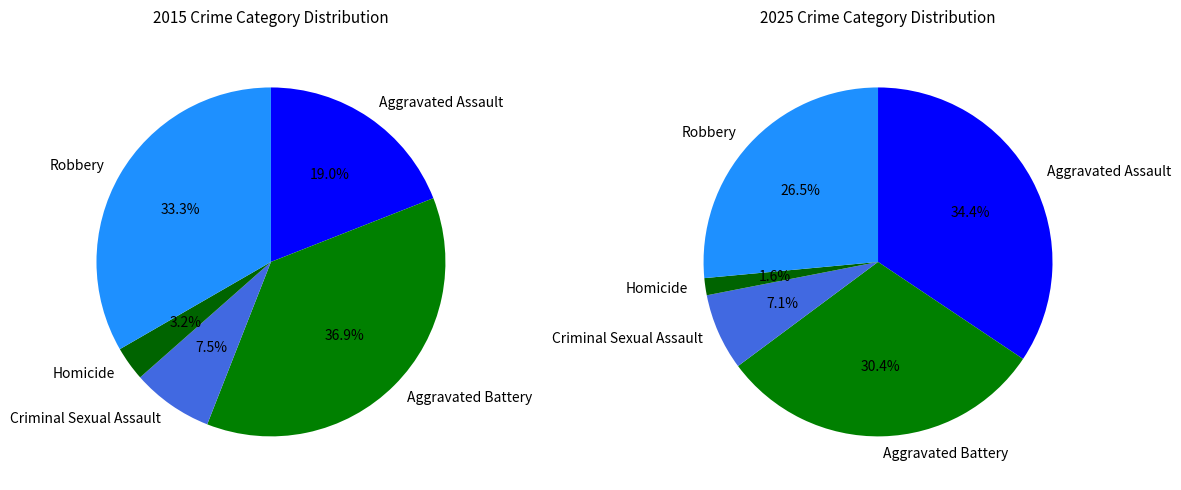

The Aggravated Assault slice represents 30% of the pie. True or false?

False